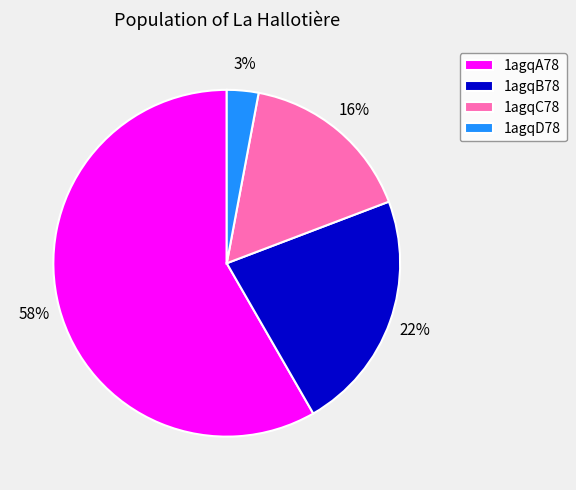

To the nearest percent, what is the difference between the 1agqA78 and 1agqC78 slice percentages?

42%